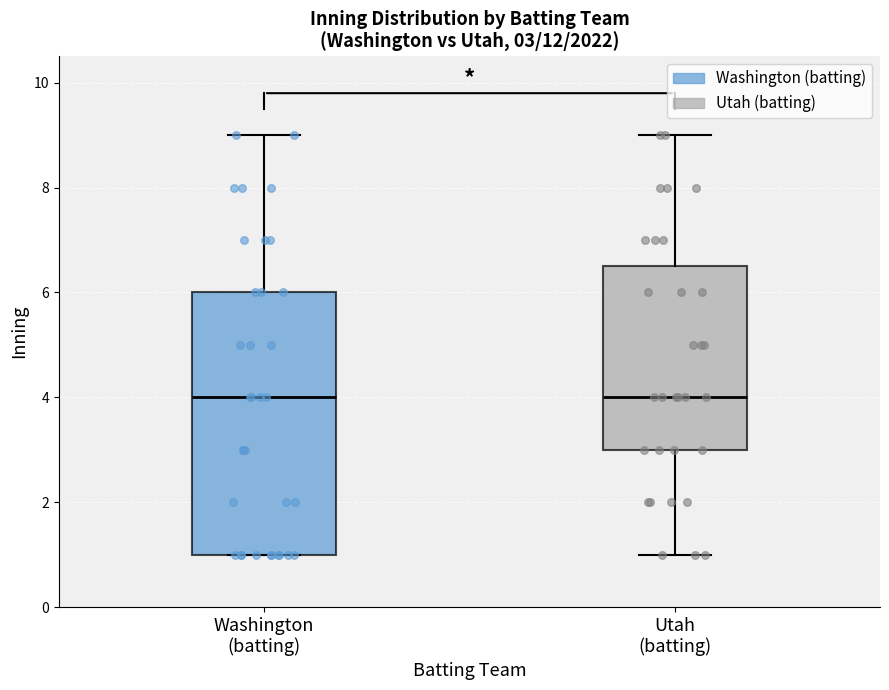

Which box is the tallest, from its lower edge to its upper edge?

Washington (batting)